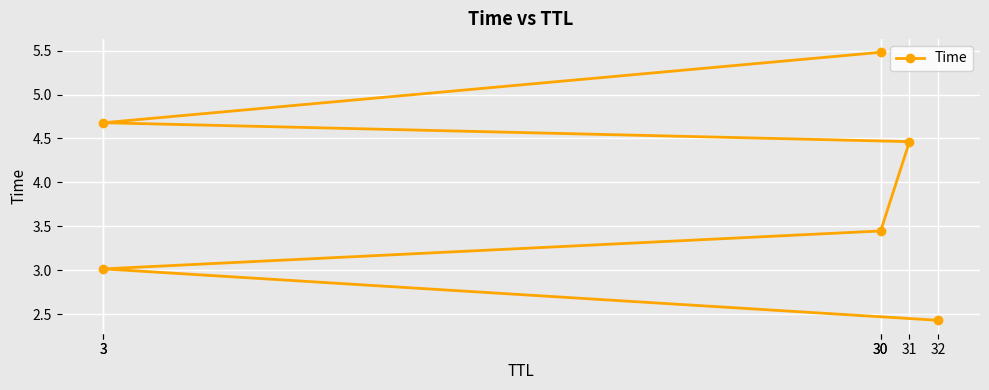

At which label is the value closest to 3?

3